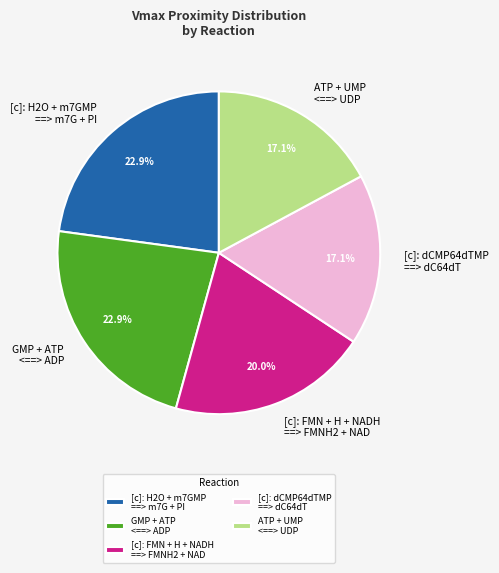

Between GMP + ATP <==> ADP and [c]: FMN + H + NADH ==> FMNH2 + NAD, which is larger?

GMP + ATP <==> ADP